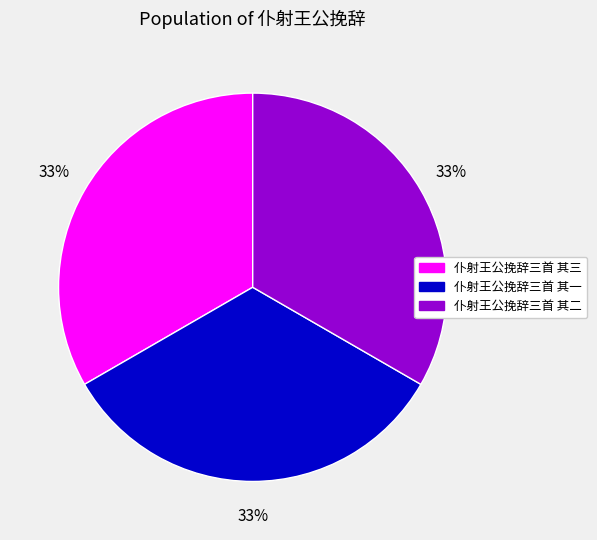

Is the sum of 仆射王公挽辞三首 其一 and 仆射王公挽辞三首 其三 greater than half?

Yes